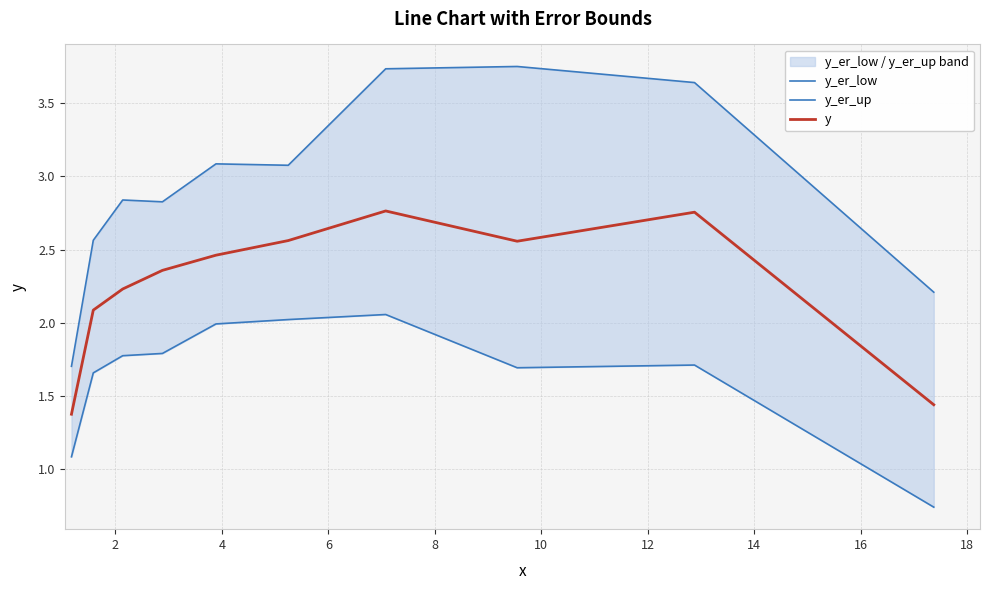

True or false: y_er_up and y cross at least once.

False